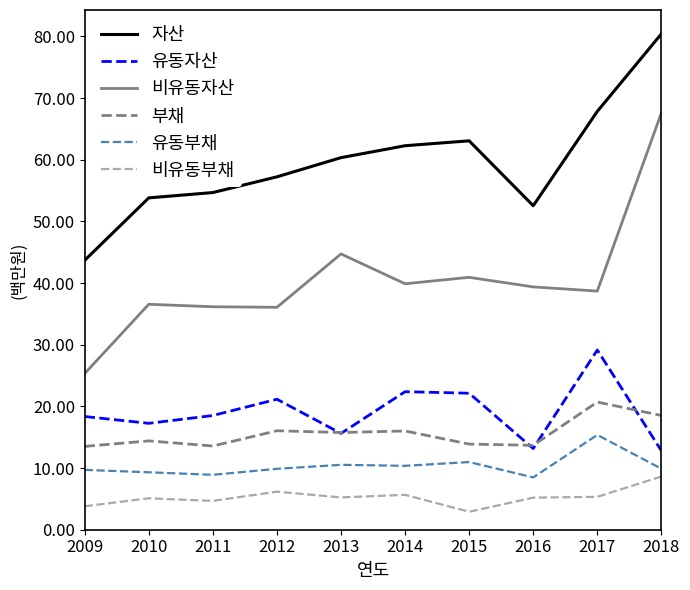

What is the spread (max minus min) of values at 2014?

56.6